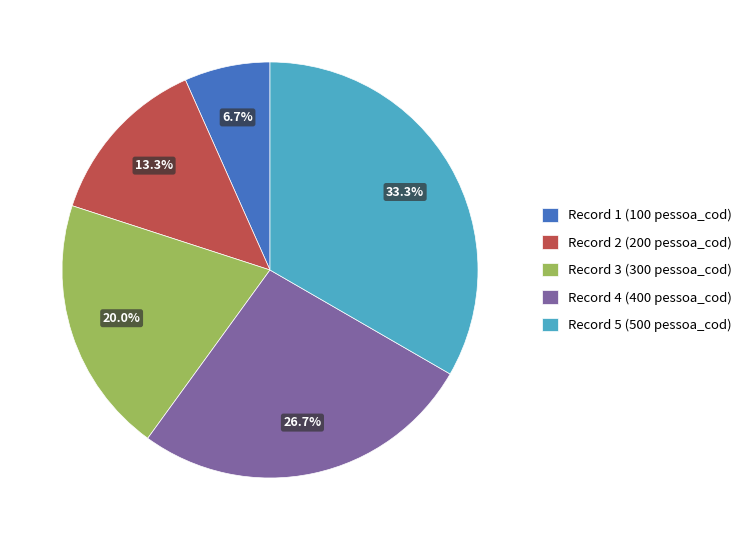

Does Record 5 (500 pessoa_cod) represent more than half of the total?

No